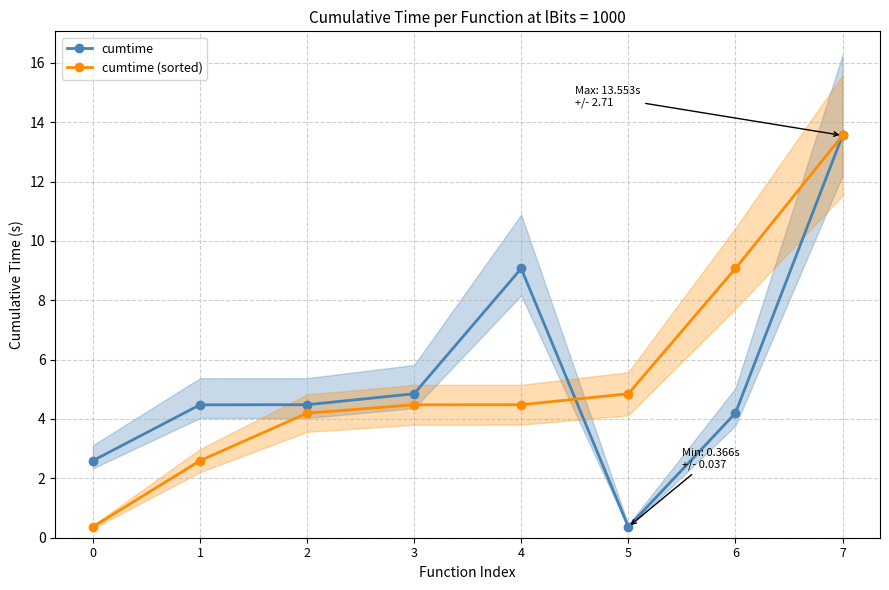

True or false: cumtime (sorted) has more than 2 points higher than both neighbors.

False